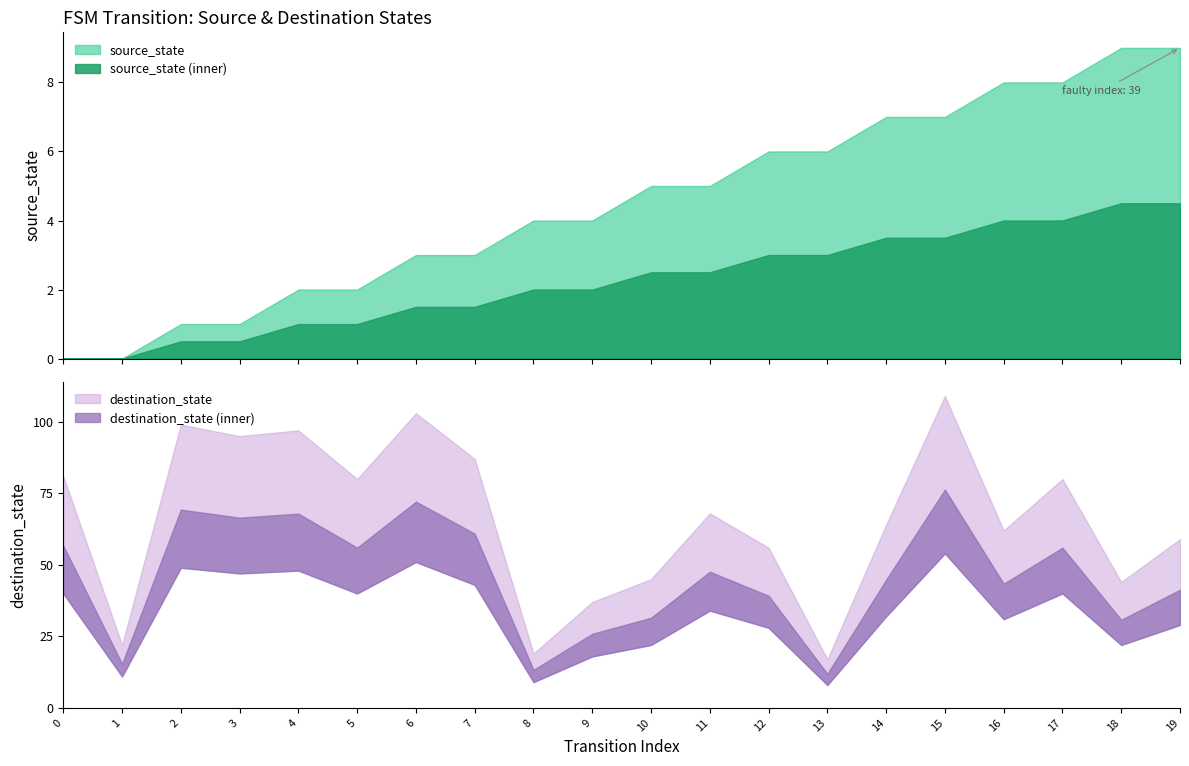

What is the value of the destination_state point at the 20th from the left?

59